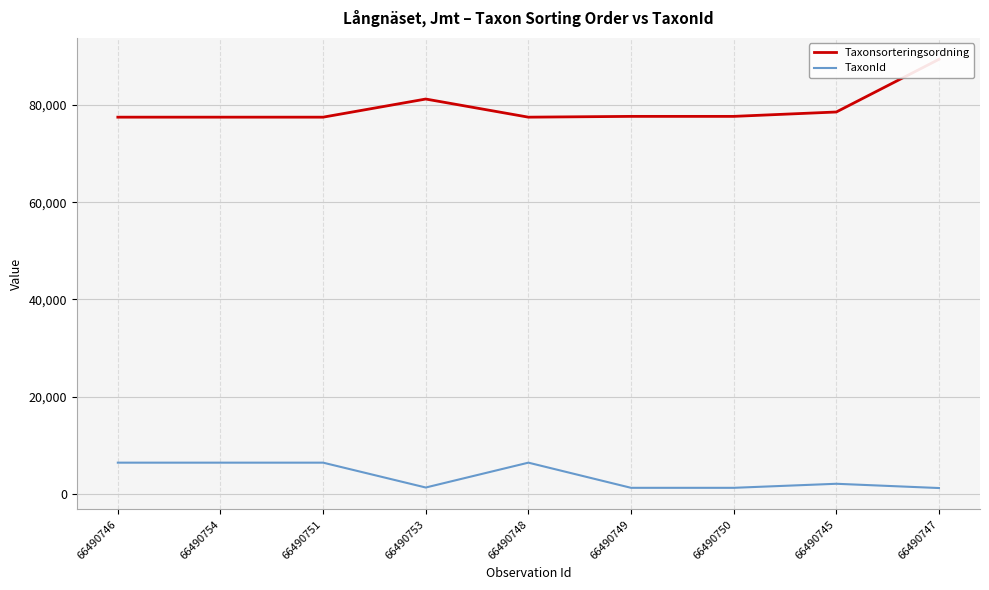

The value of Taxonsorteringsordning at 66490749 is 77668. True or false?

True